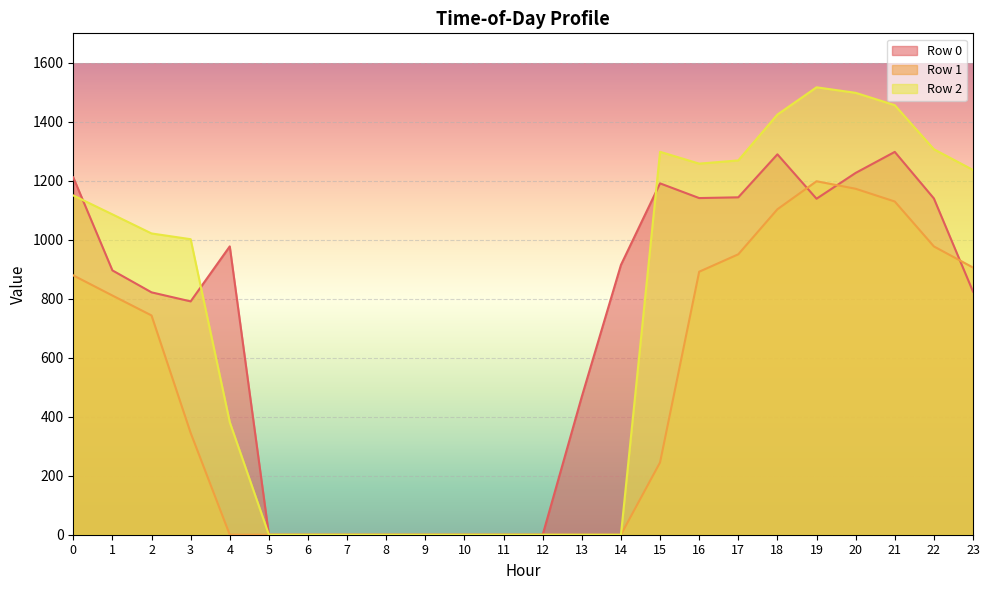

True or false: Row 0 has more than 2 interior local peaks.

True